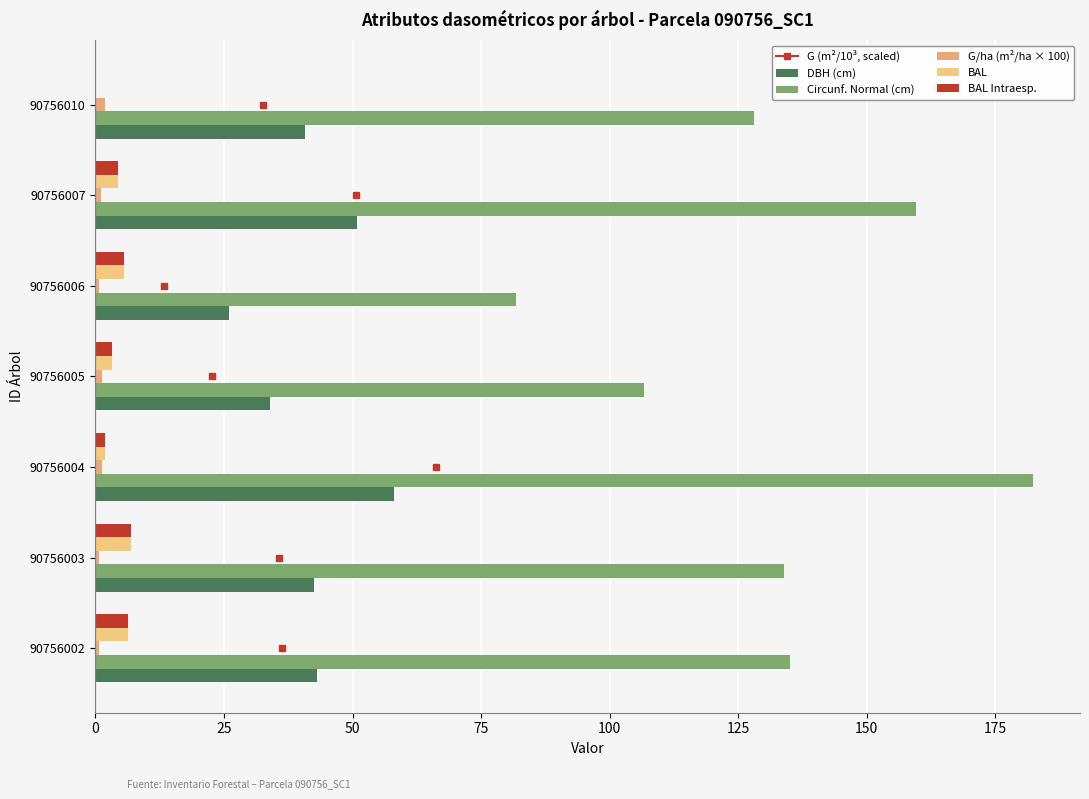

Which series has the largest total across all categories?

Circunf. Normal (cm)